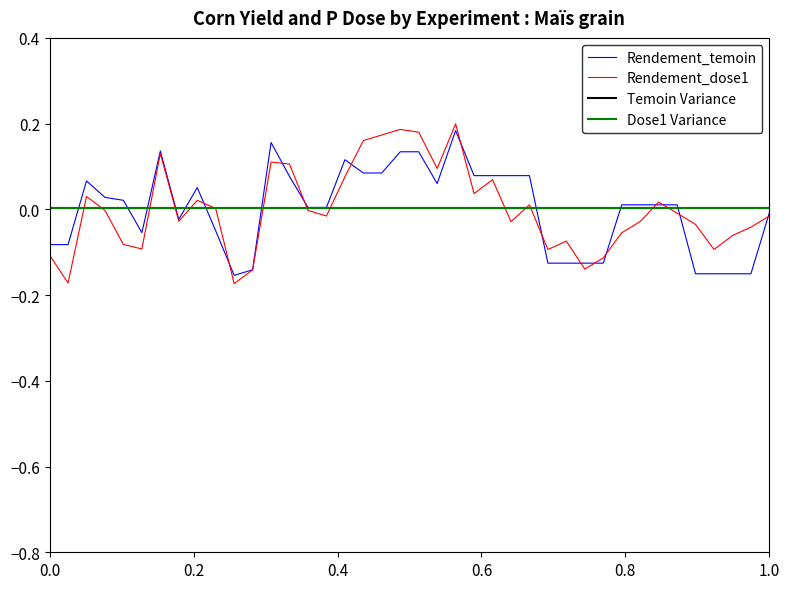

Is it true that Rendement_dose1 equals 0.2 at 20?

False